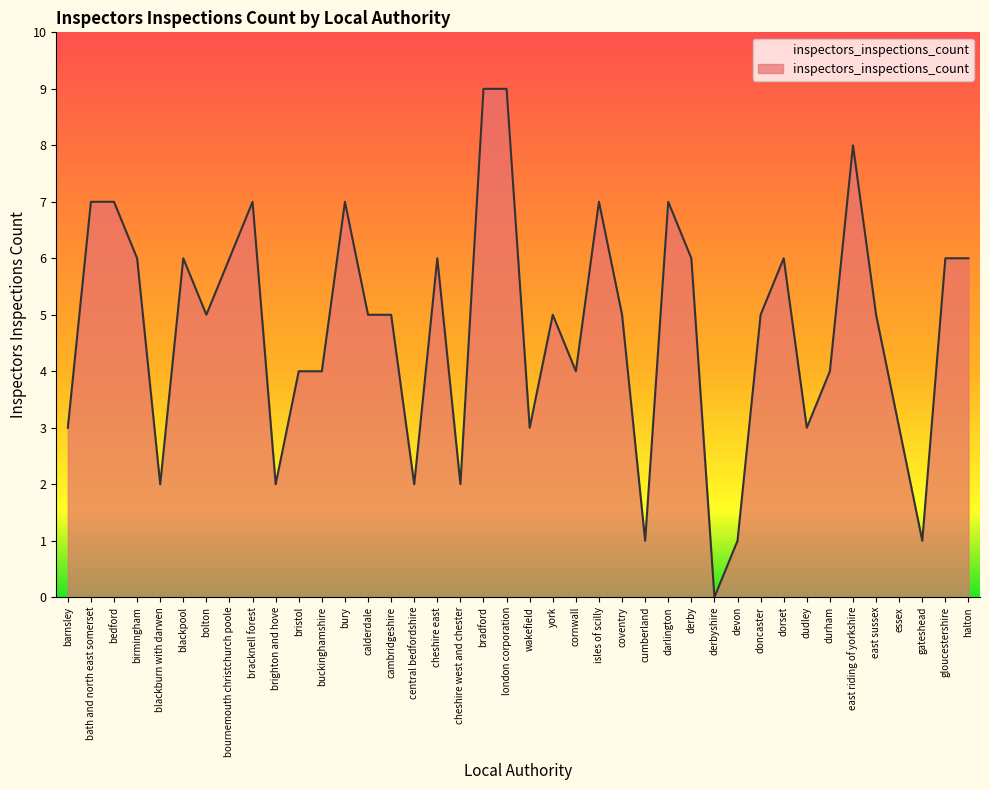

How many lines are shown in the chart?

1